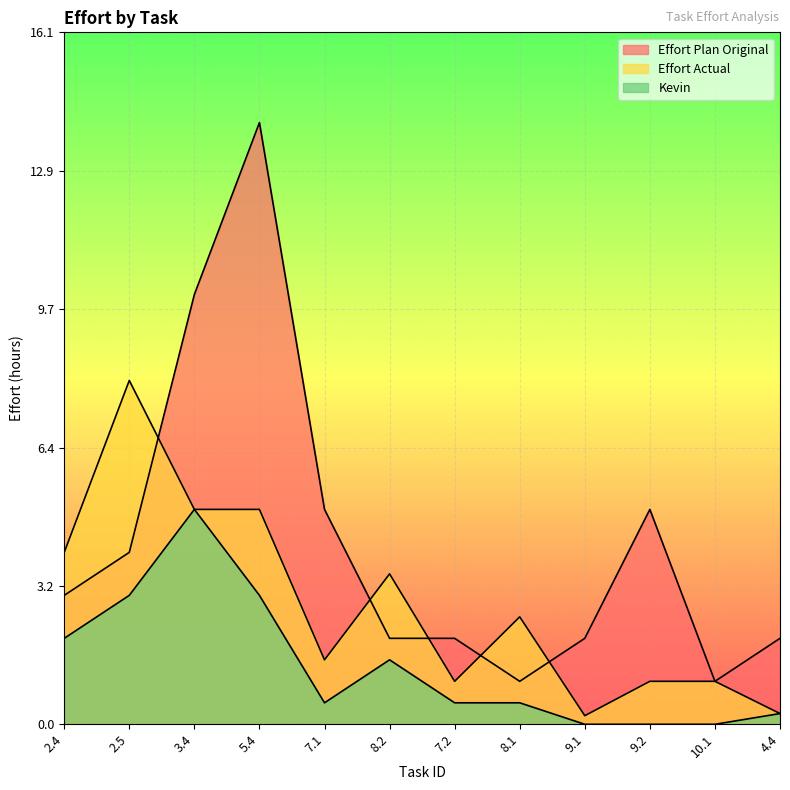

At which category does Effort Plan Original reach its first local valley?

8.1